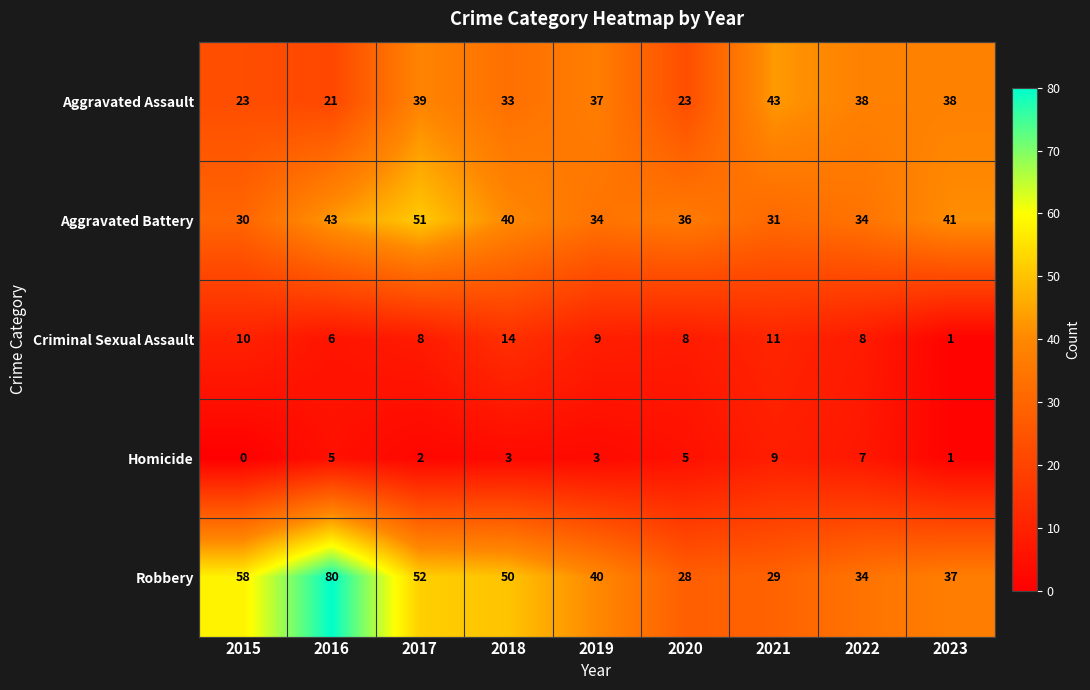

What is the spread (max minus min) of values at 2019?

37